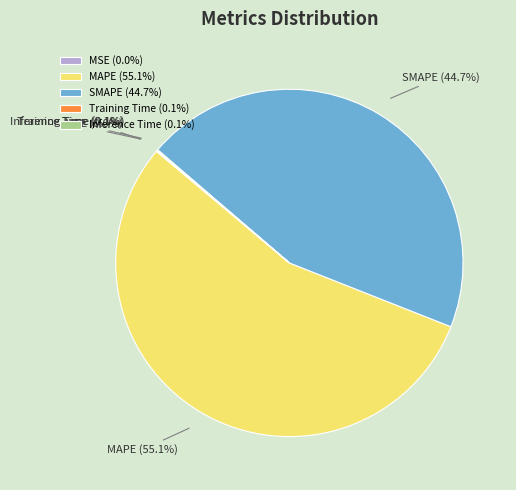

Is there any slice that represents more than half of the pie?

Yes